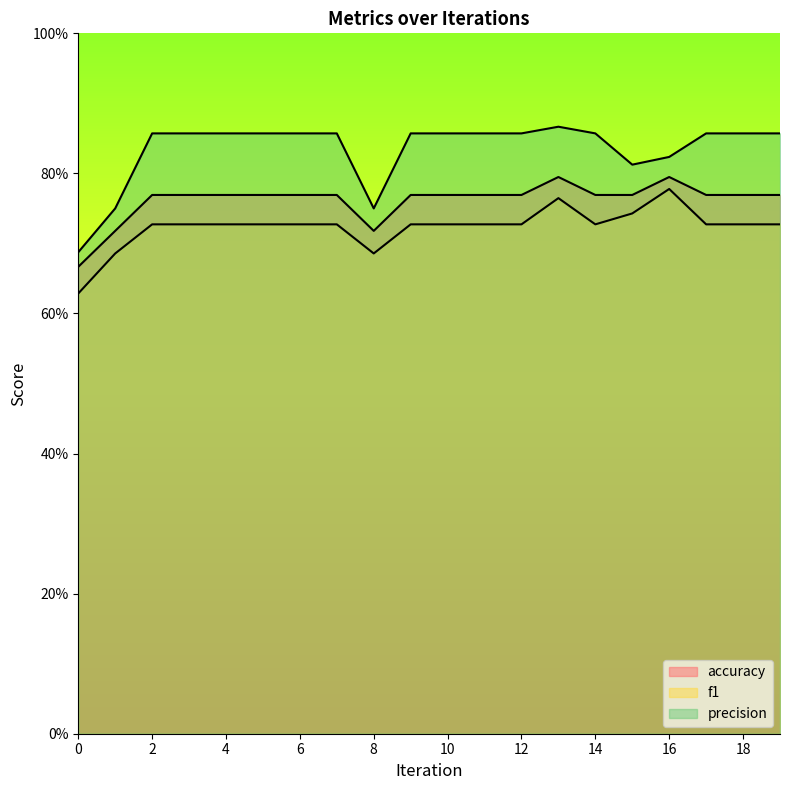

List the series in order of their overall mean, highest first.

precision, accuracy, f1